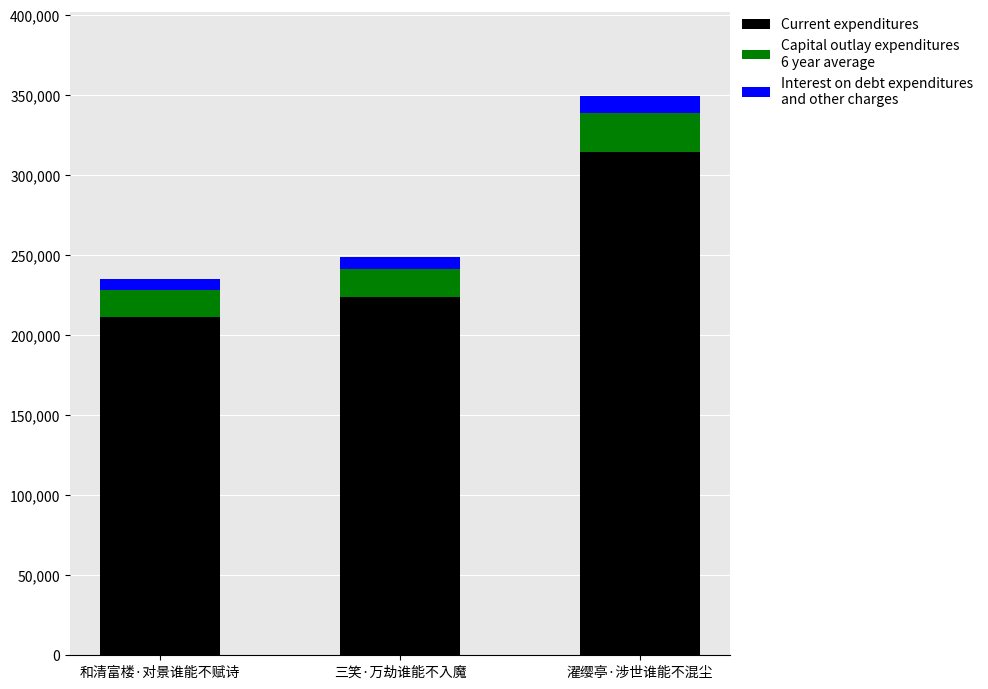

At which category is the sum across all series the highest?

濯缨亭·涉世谁能不混尘